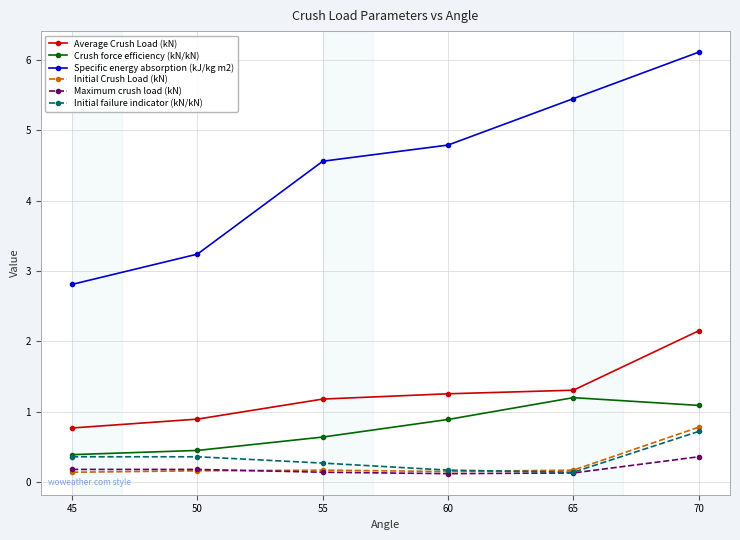

Is the value of Initial failure indicator (kN/kN) at 70 greater than the value of Specific energy absorption (kJ/kg m2) at 55?

No